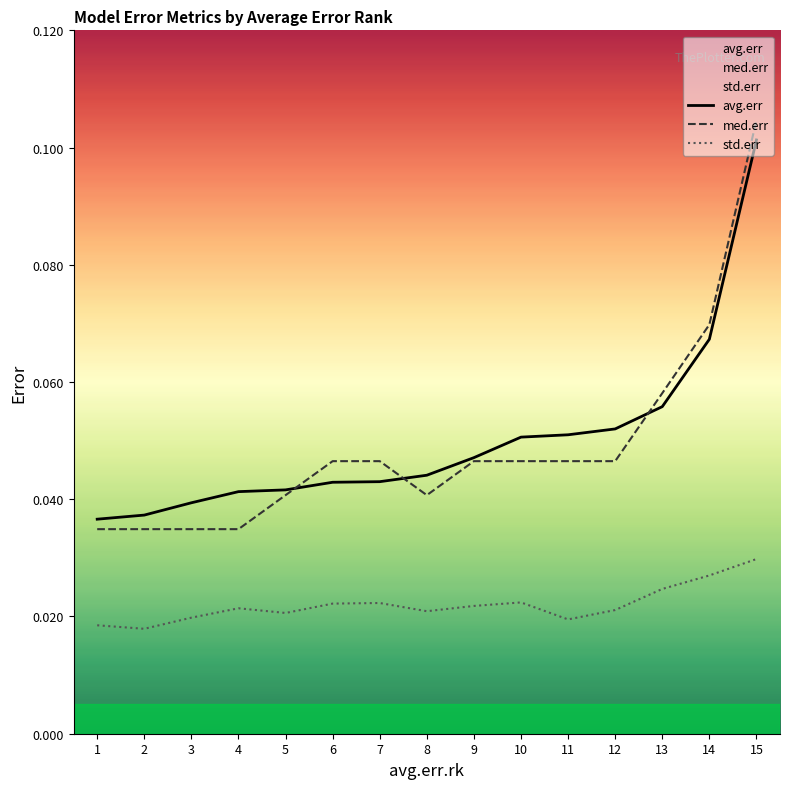

At which label does med.err reach its minimum?

1